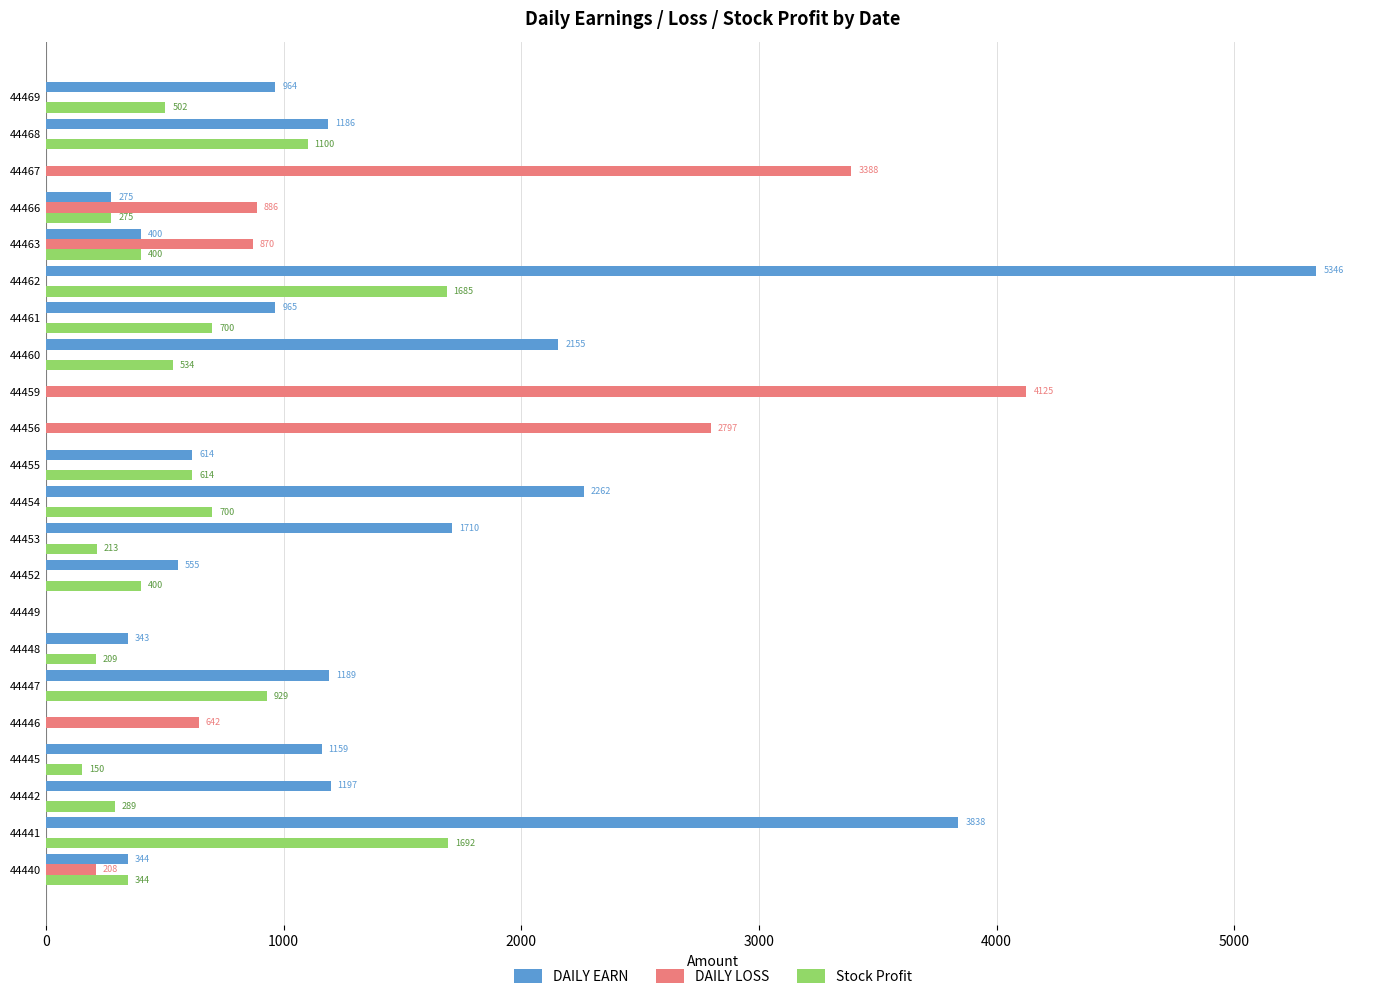

At which label is Stock Profit closest to 846?

44447